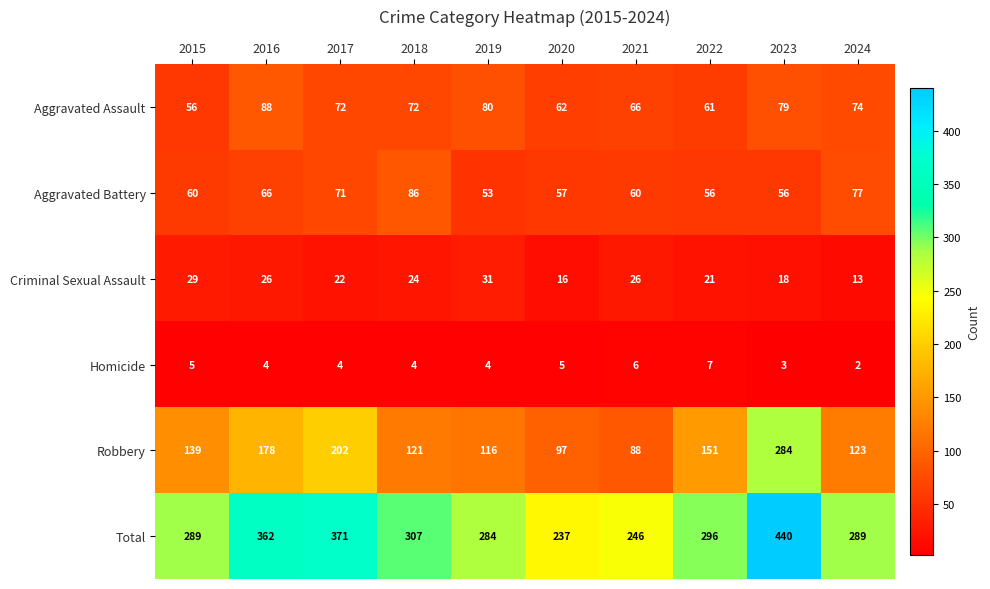

Between 2019 and 2020, which series saw the biggest shift?

Total